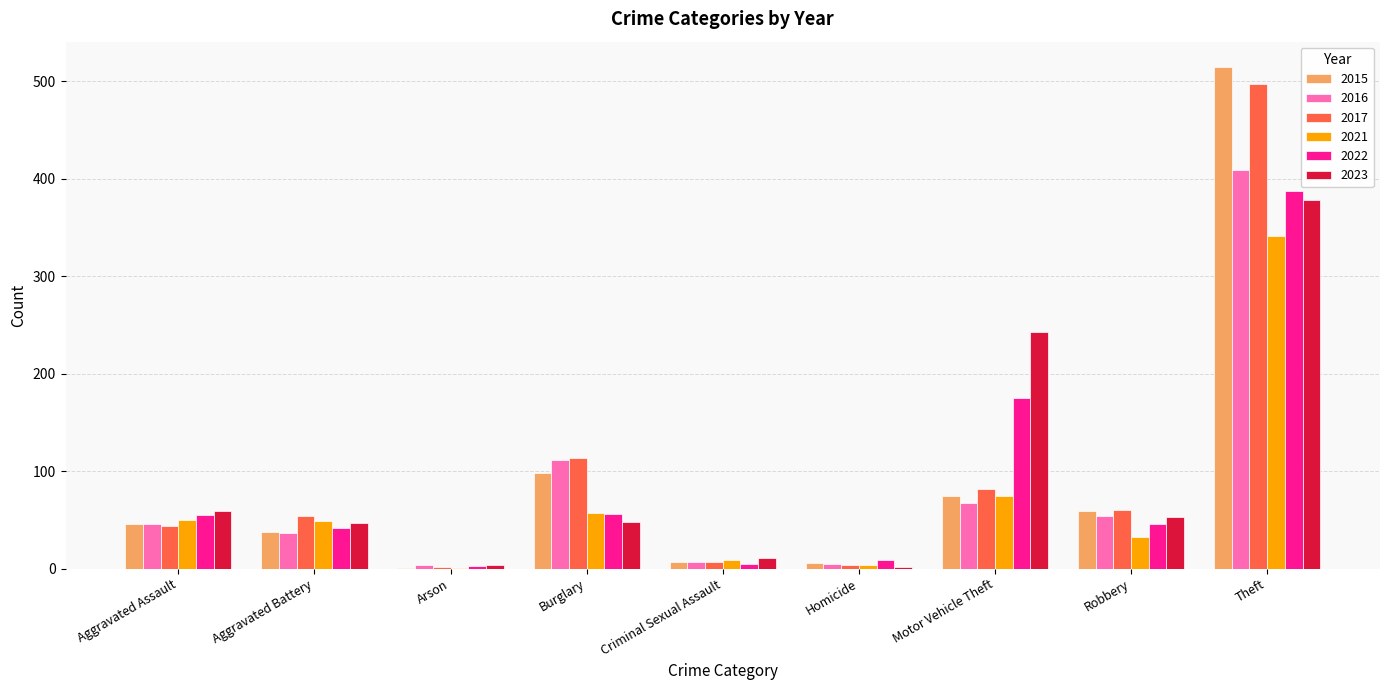

Between Robbery and Theft, which series saw the biggest shift?

2015